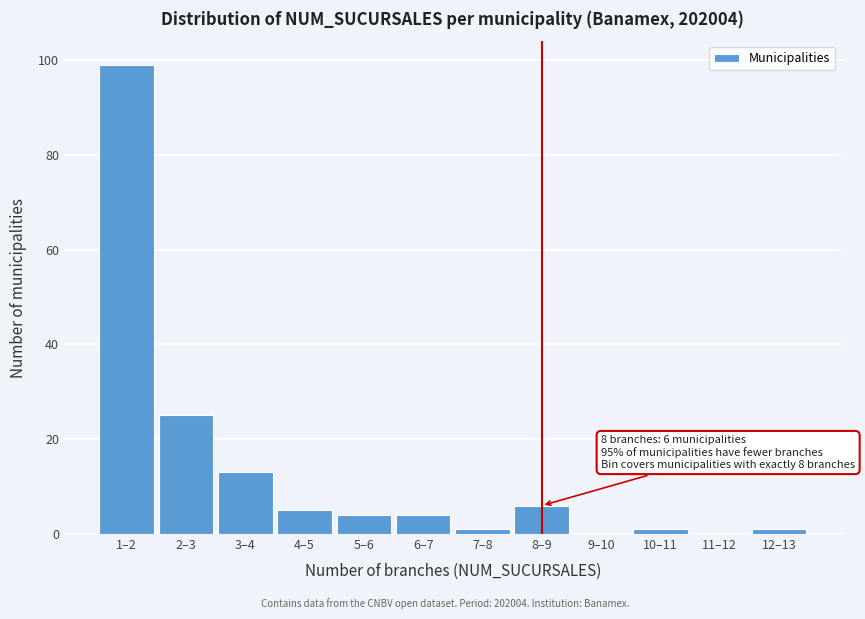

Reading left to right, extract all data points from this chart.

1–2=99	2–3=25	3–4=13	4–5=5	5–6=4	6–7=4	7–8=1	8–9=6	9–10=0	10–11=1	11–12=0	12–13=1